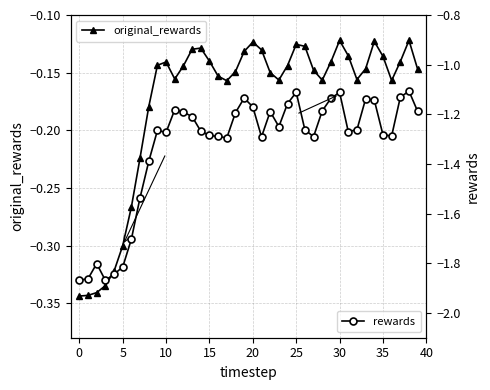

Is the value of rewards at 30 greater than the value of original_rewards at 22?

No